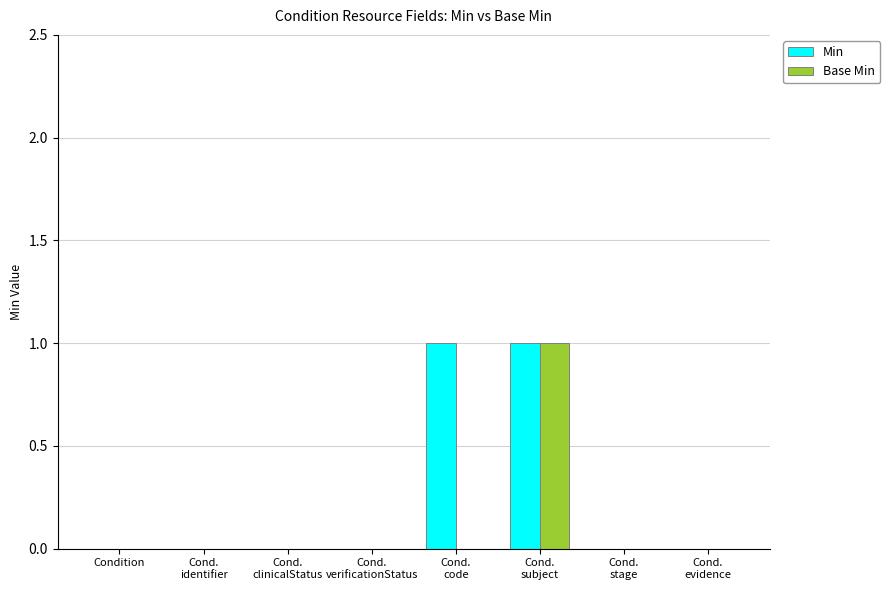

Reading left to right, extract all data points from this chart.

Min: 0	0	0	0	1	1	0	0
Base Min: 0	0	0	0	0	1	0	0